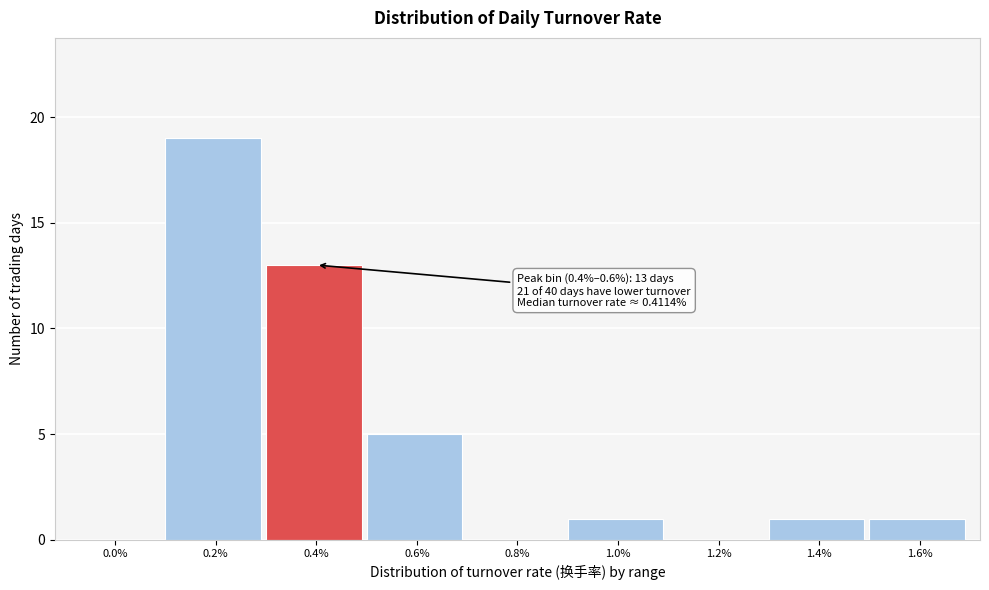

Reading right to left, list all the values displayed in this chart.

1.6%=1	1.4%=1	1.2%=0	1.0%=1	0.8%=0	0.6%=5	0.4%=13	0.2%=19	0.0%=0